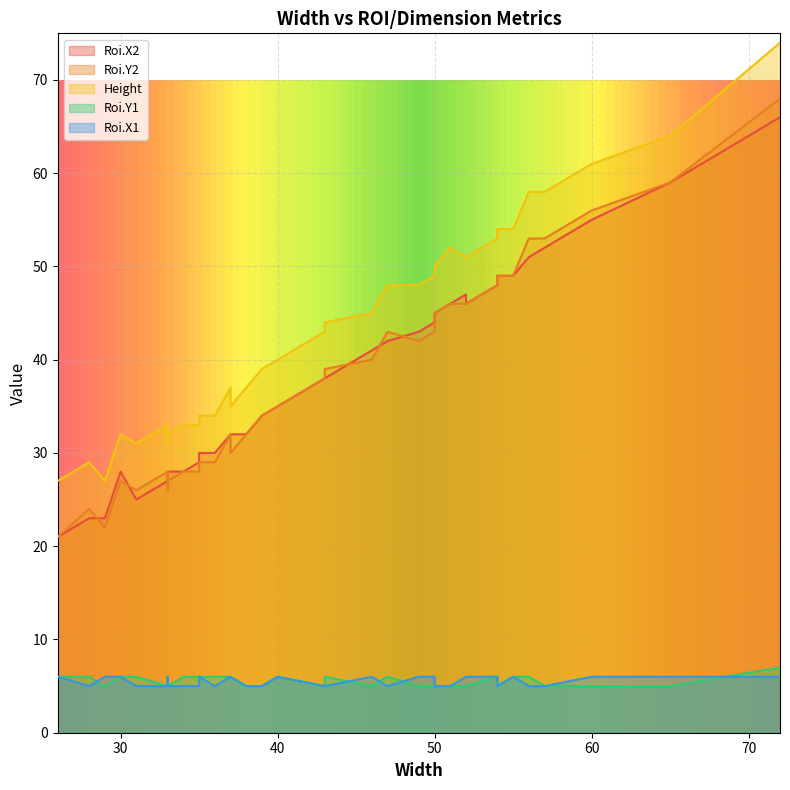

True or false: Height and Roi.X2 cross at least once.

False